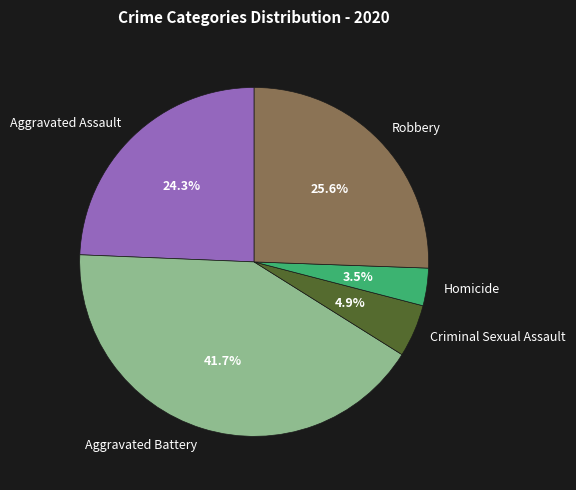

Which slice is the smallest?

Homicide